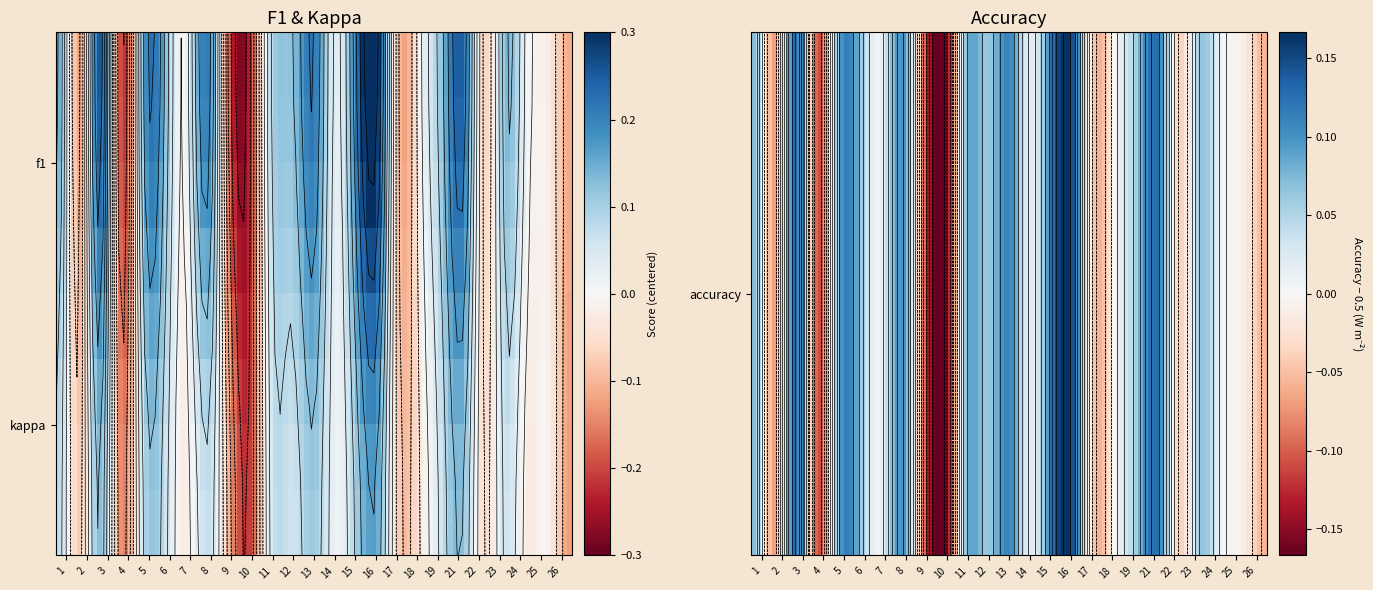

Which series has the largest total across all categories?

accuracy